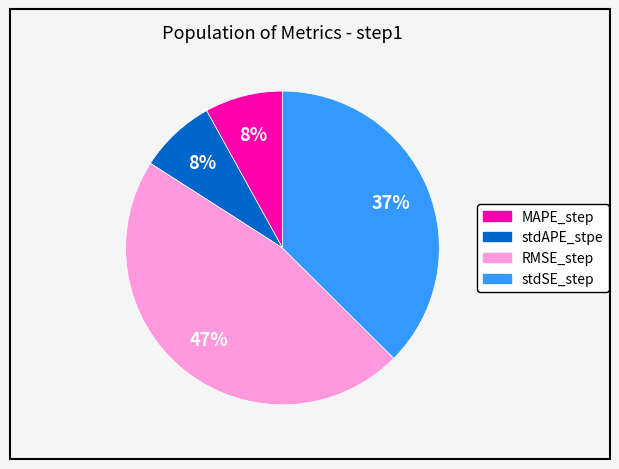

Which slice is the largest?

RMSE_step